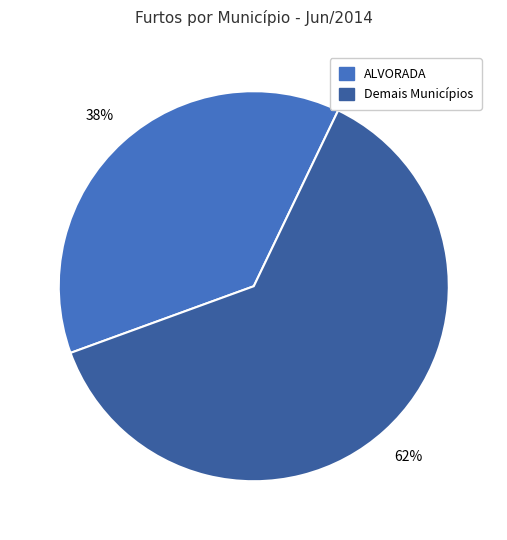

Does any single category account for the majority?

Yes